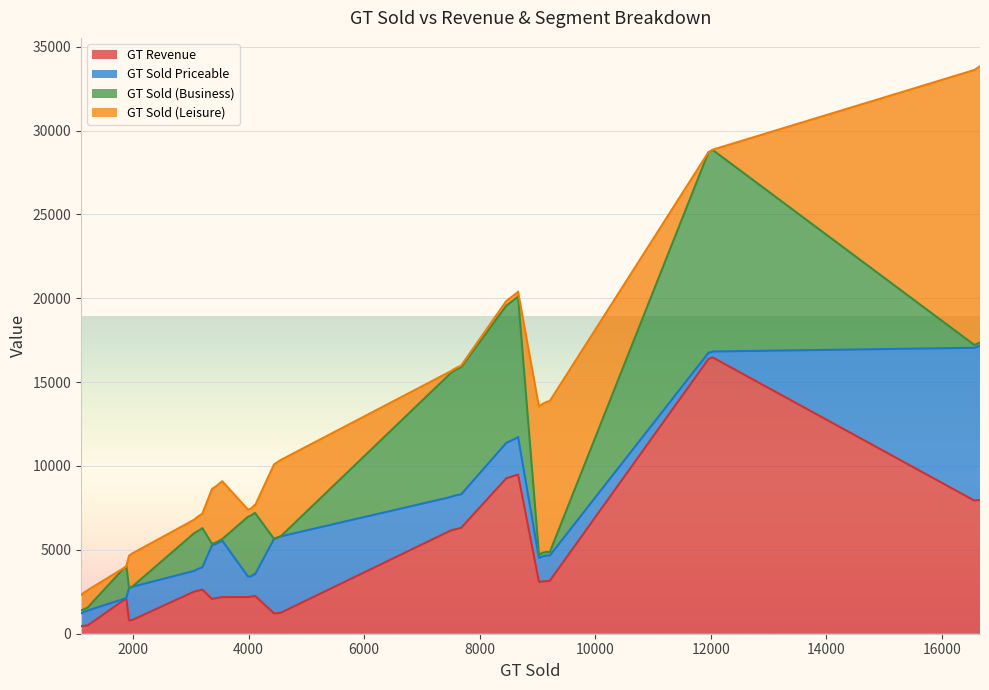

True or false: GT Sold (Leisure) (line) and GT Sold Priceable (line) cross at least once.

False